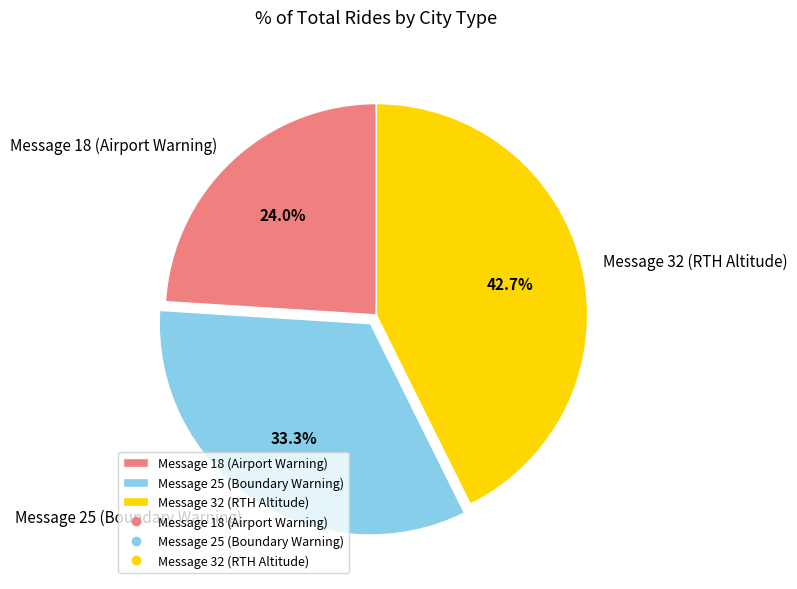

To the nearest percent, what is the difference between the largest and smallest slice percentages?

19%